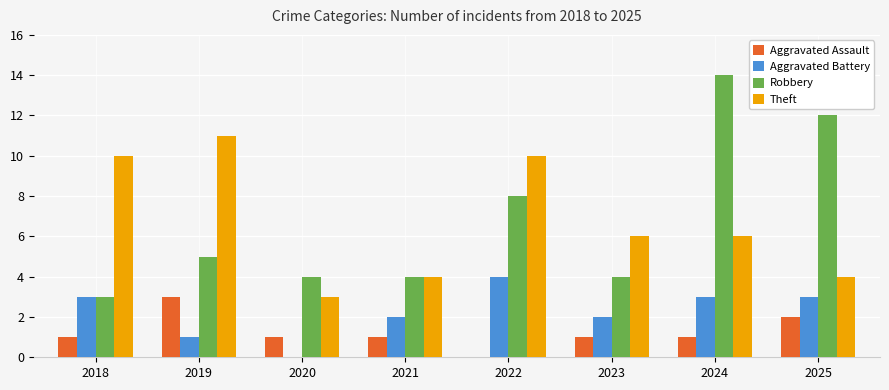

What are all the series names shown in the legend?

Aggravated Assault, Aggravated Battery, Robbery, Theft